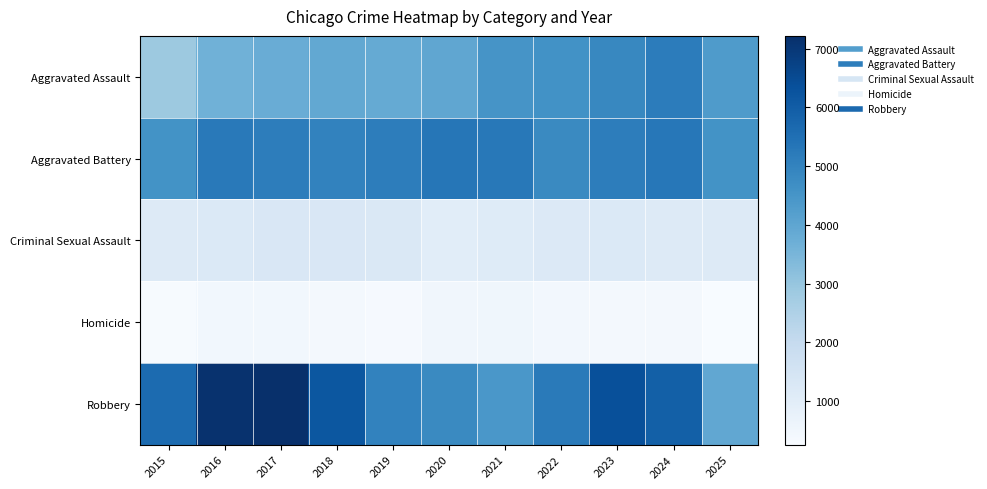

How many data points does each series have?

11